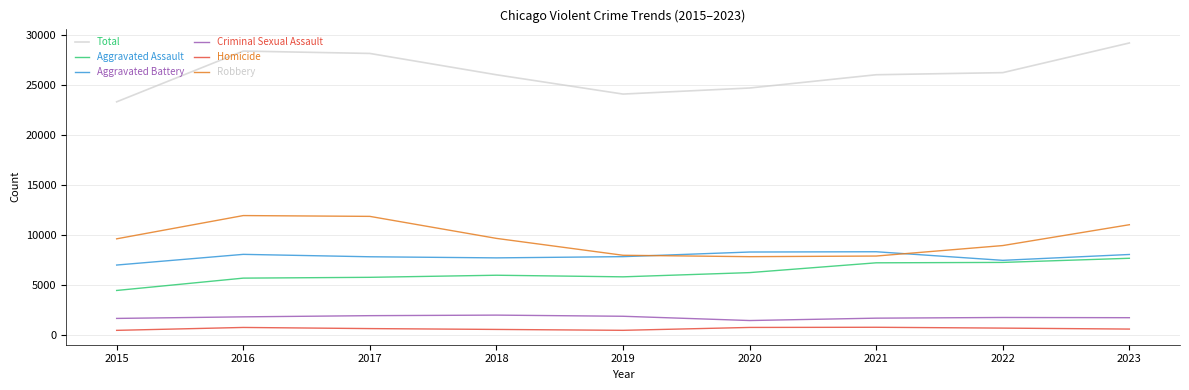

What is the difference between the Homicide values at 2023 and 2015?

128